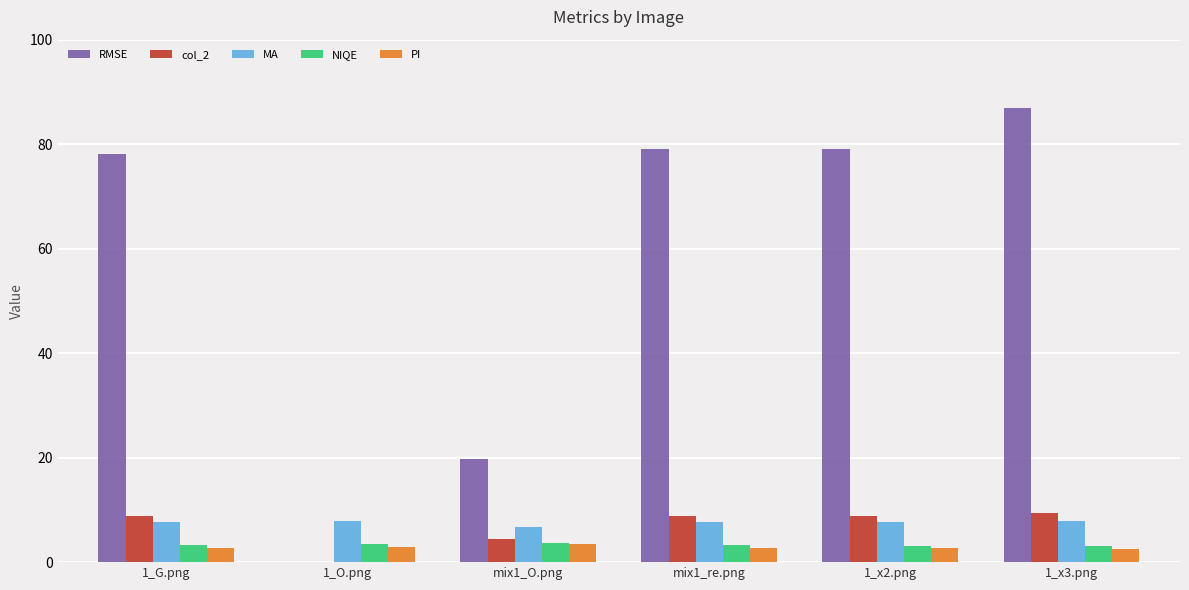

Is the value of col_2 at 1_G.png greater than the value of MA at mix1_O.png?

Yes